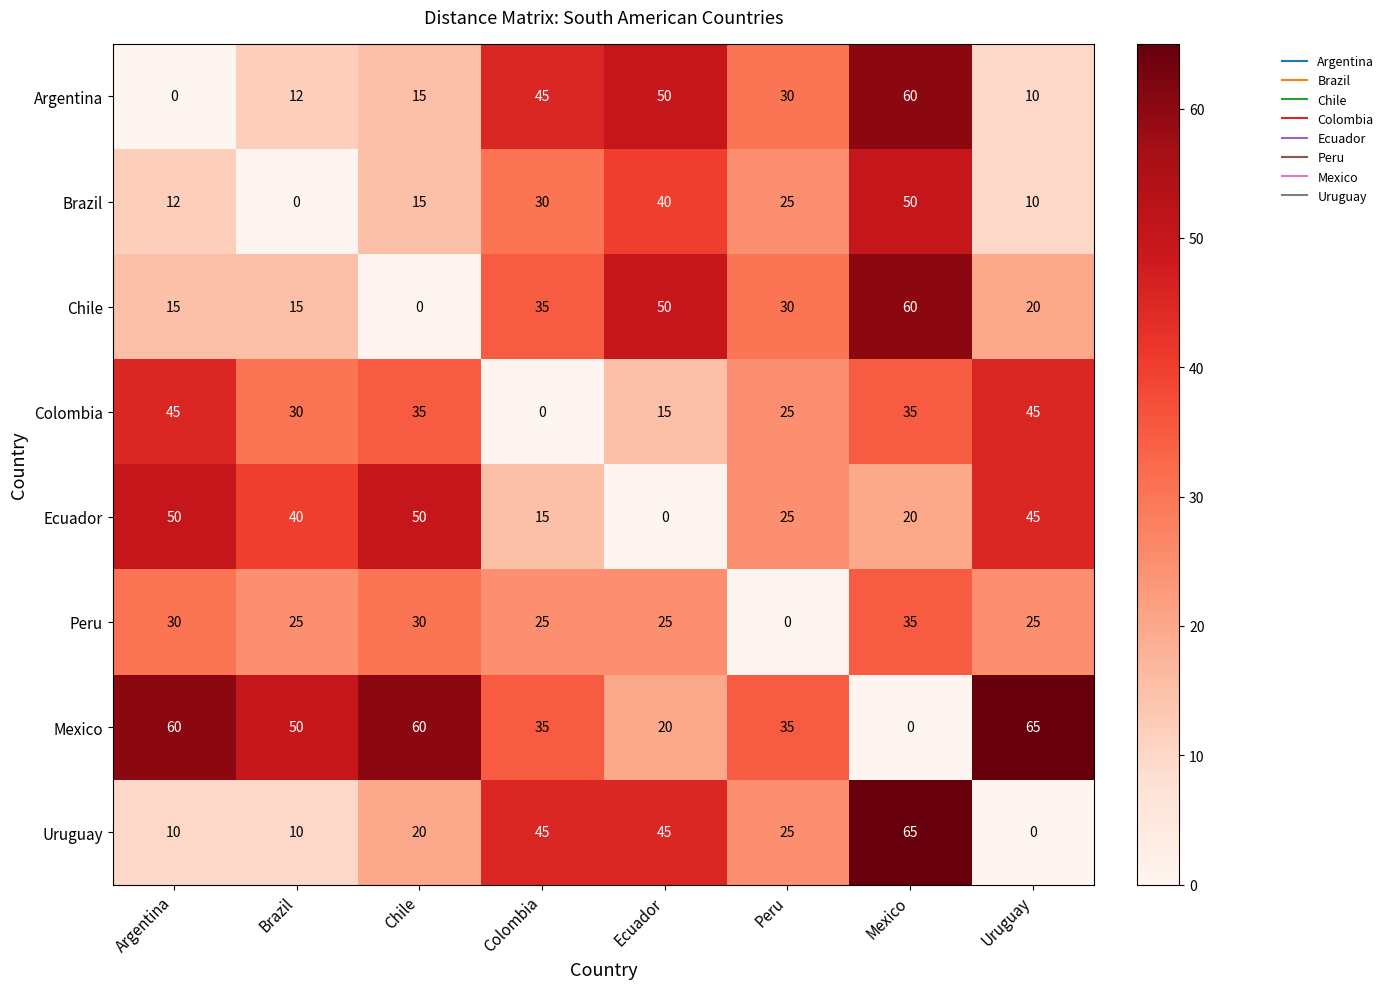

What is the difference between the maximum and minimum values in the Colombia series?

45